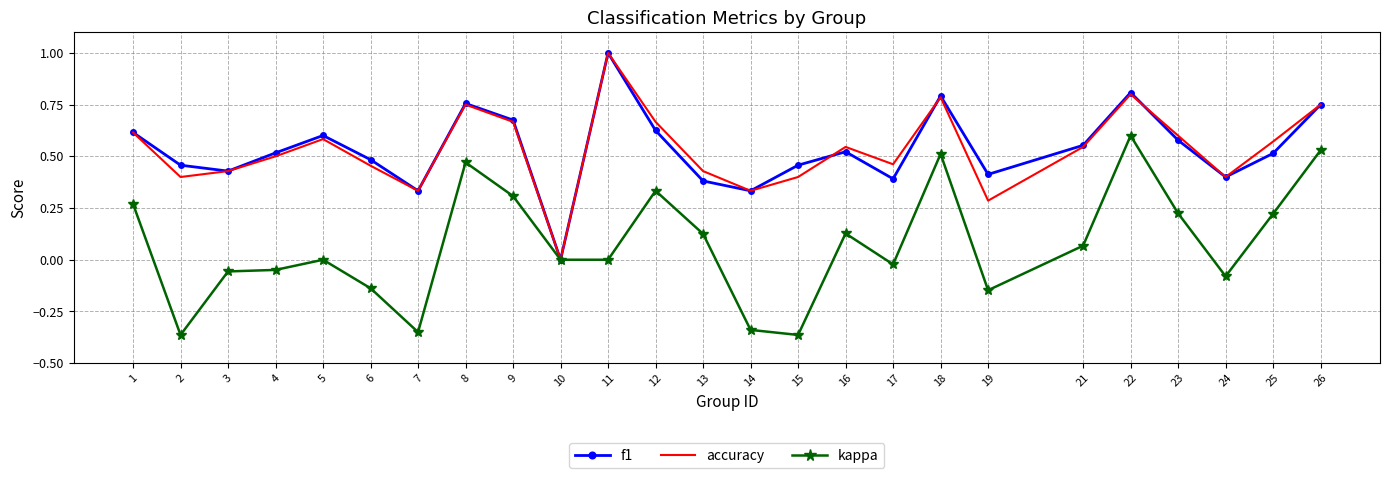

True or false: accuracy has a value of 0.5 at 26.

False